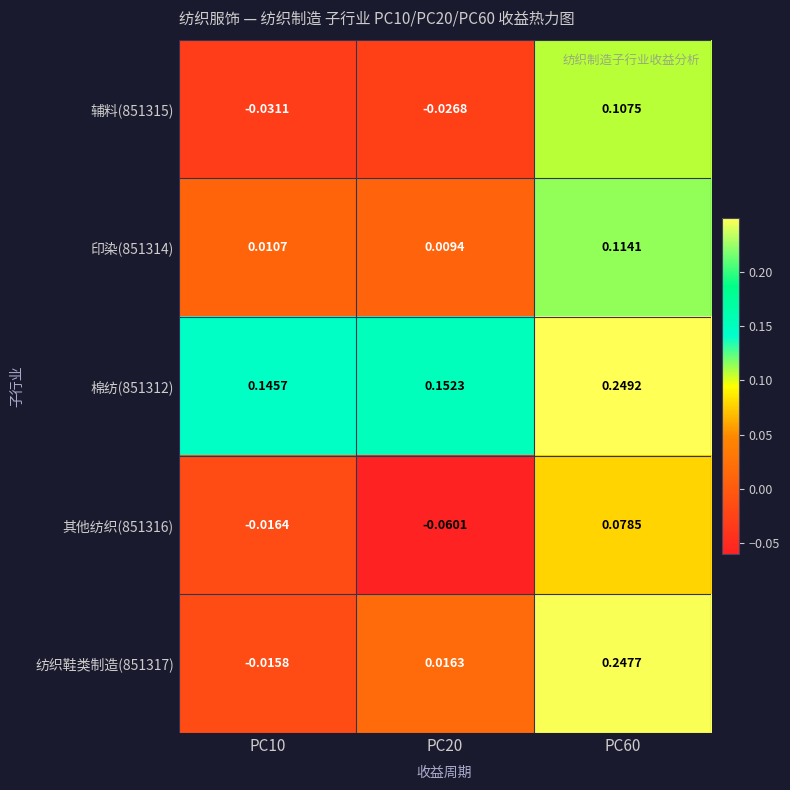

Is the value of 纺织鞋类制造(851317) at PC60 greater than the value of 辅料(851315) at PC20?

Yes